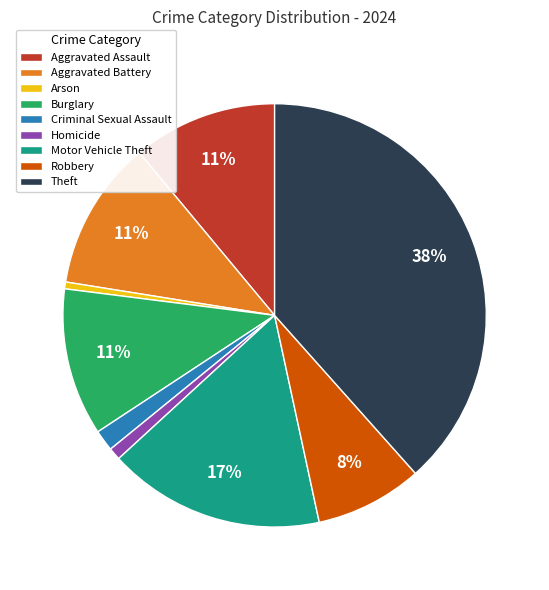

To the nearest percent, what is the difference between the Aggravated Battery and Robbery slice percentages?

3%